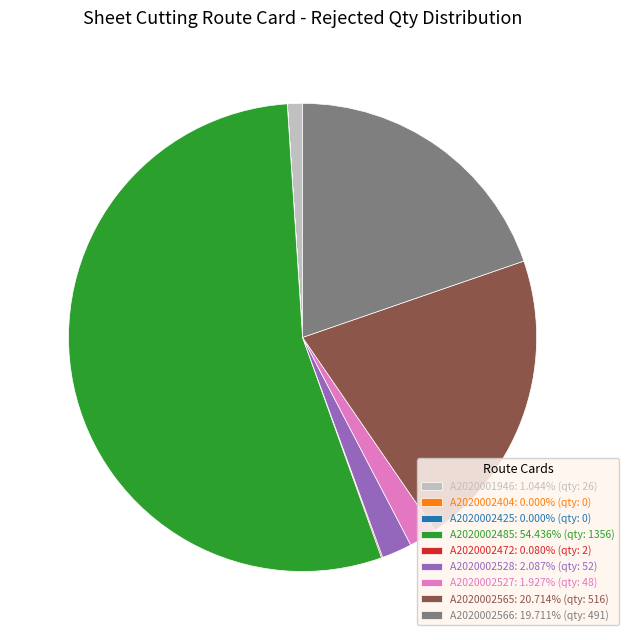

Is the sum of A2020002566: 19.711% (qty: 491) and A2020002527: 1.927% (qty: 48) greater than half?

No